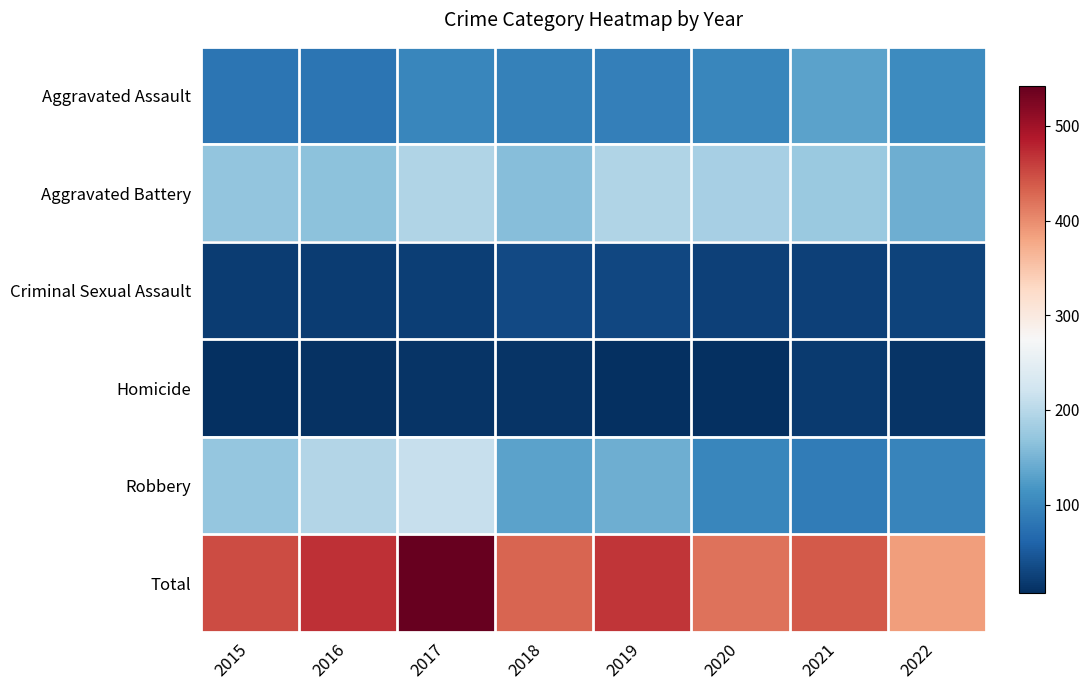

Reading left to right, transcribe all the data shown in this chart.

Aggravated Assault: 2015=79	2016=79	2017=99	2018=93	2019=91	2020=99	2021=131	2022=107
Aggravated Battery: 2015=169	2016=164	2017=194	2018=160	2019=193	2020=186	2021=175	2022=143
Criminal Sexual Assault: 2015=21	2016=20	2017=23	2018=33	2019=31	2020=24	2021=25	2022=27
Homicide: 2015=7	2016=10	2017=13	2018=12	2019=8	2020=9	2021=19	2022=13
Robbery: 2015=172	2016=196	2017=213	2018=132	2019=143	2020=101	2021=88	2022=97
Total: 2015=448	2016=469	2017=542	2018=430	2019=466	2020=419	2021=438	2022=387